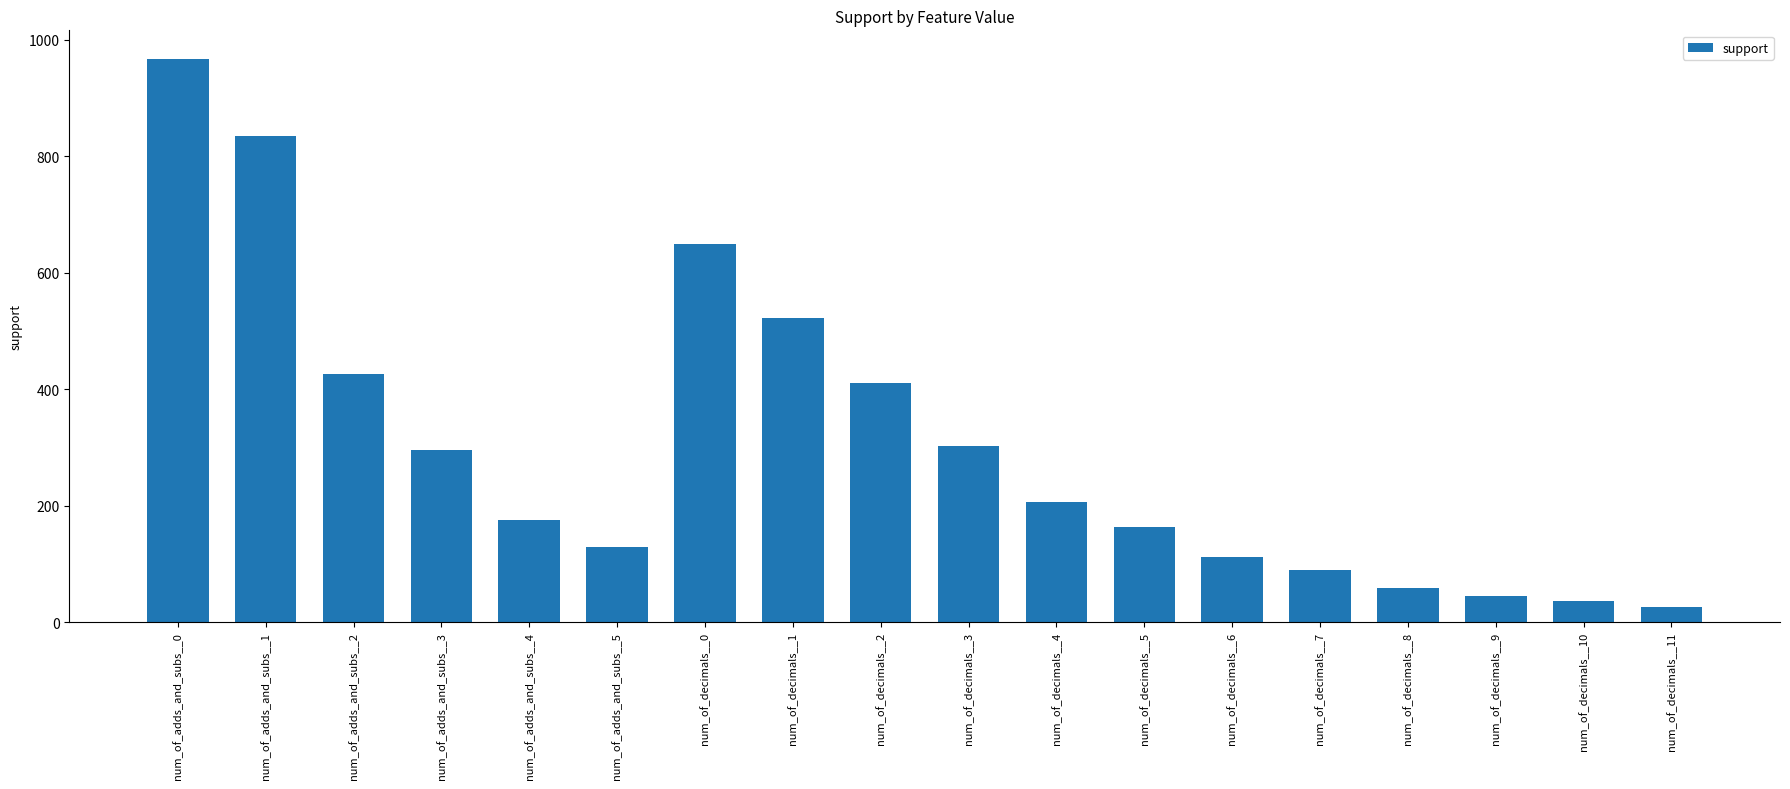

Reading right to left, what are all the values shown in this chart?

num_of_decimals__11=27	num_of_decimals__10=36	num_of_decimals__9=45	num_of_decimals__8=59	num_of_decimals__7=89	num_of_decimals__6=112	num_of_decimals__5=163	num_of_decimals__4=207	num_of_decimals__3=303	num_of_decimals__2=411	num_of_decimals__1=522	num_of_decimals__0=650	num_of_adds_and_subs__5=130	num_of_adds_and_subs__4=175	num_of_adds_and_subs__3=295	num_of_adds_and_subs__2=427	num_of_adds_and_subs__1=835	num_of_adds_and_subs__0=968